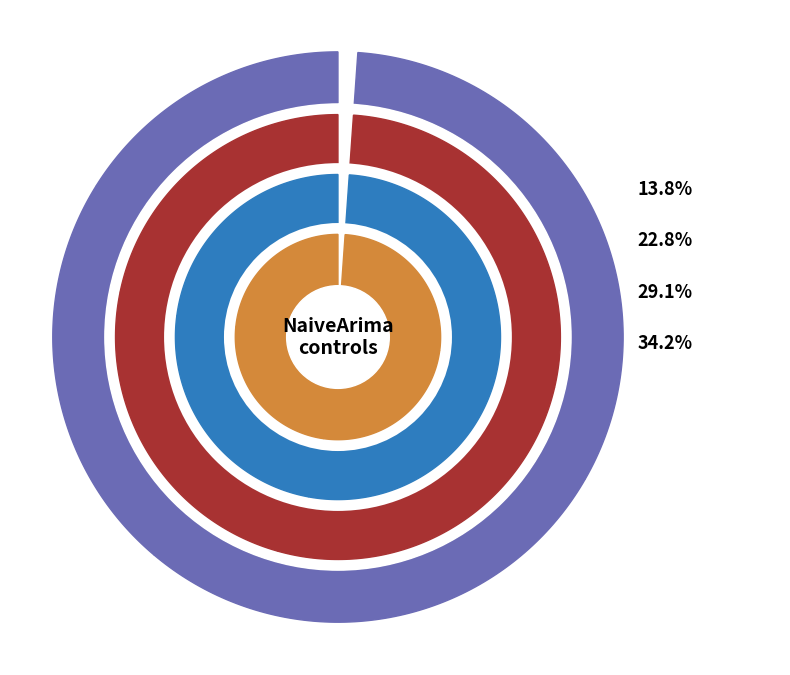

To the nearest percent, what percentage of the pie is 5?

28%